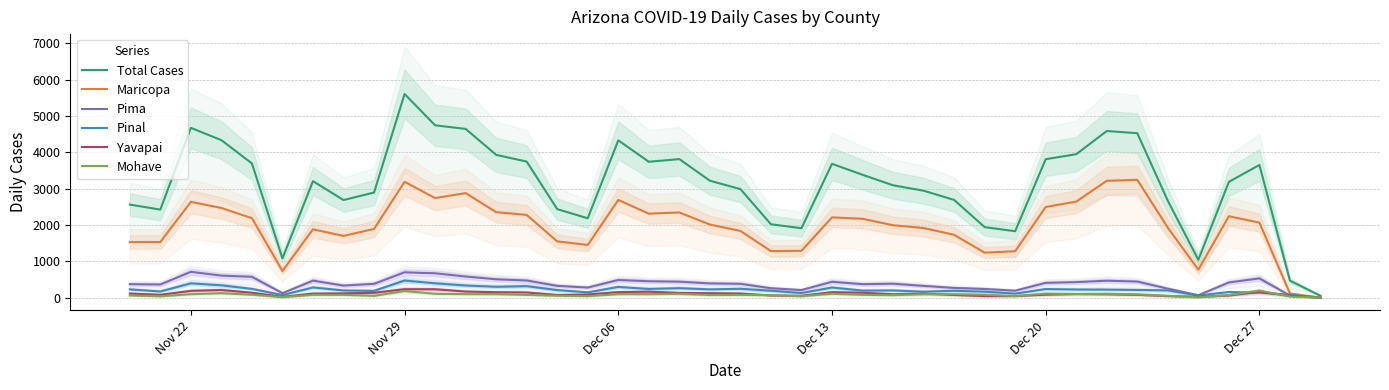

What is the greatest value displayed?

5604